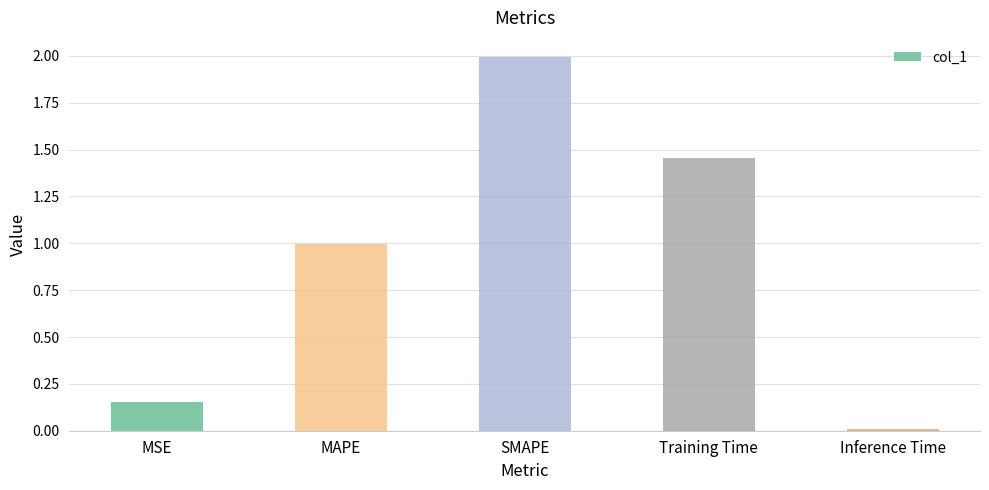

List the labels in order of value, smallest first.

Inference Time, MSE, MAPE, Training Time, SMAPE